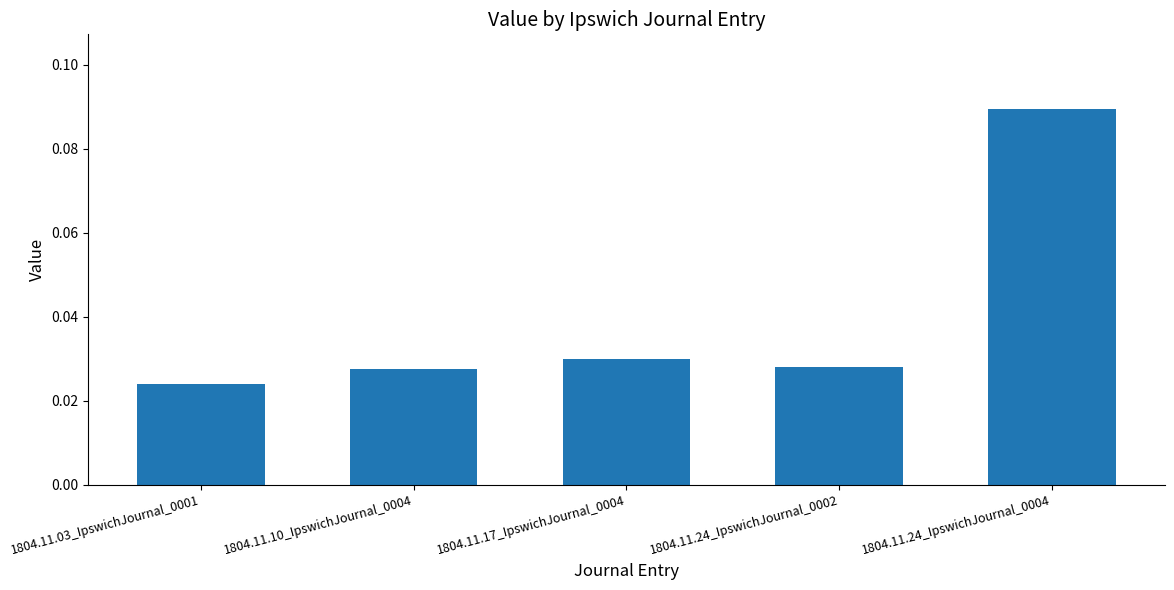

Where is the data nearest to the value 0?

1804.11.03_IpswichJournal_0001